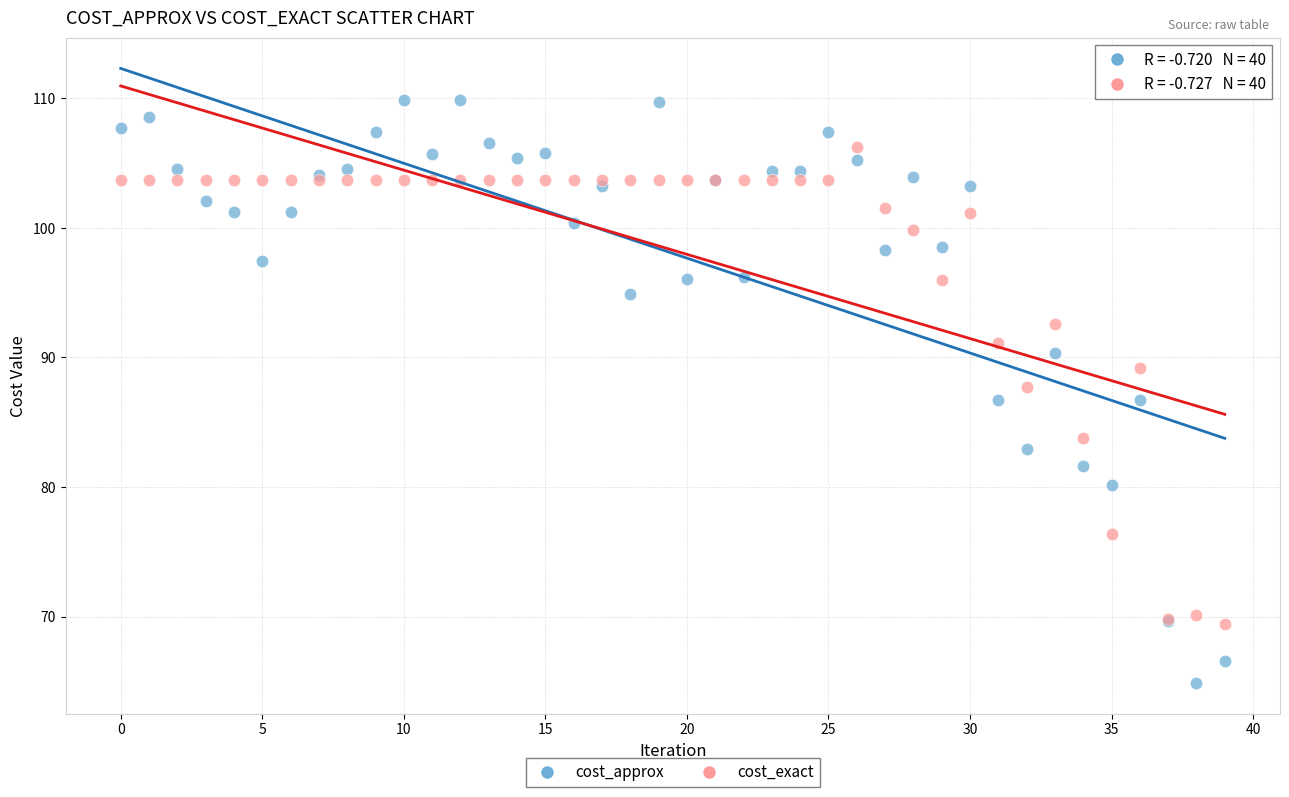

Which series reaches the maximum Y coordinate?

cost_approx